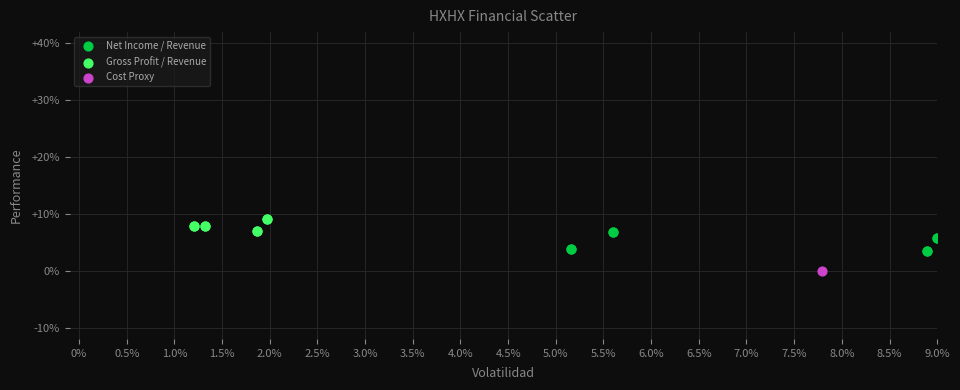

What are all the series names shown in the legend?

Net Income / Revenue, Gross Profit / Revenue, Cost Proxy